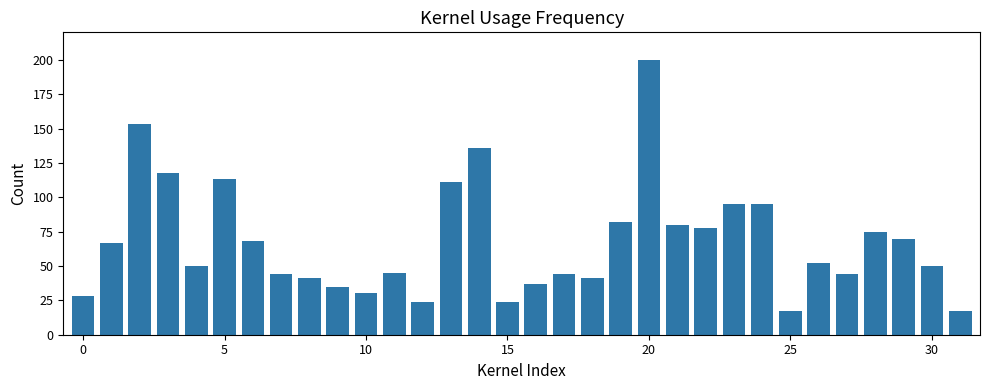

What is the maximum value shown in the chart?

200